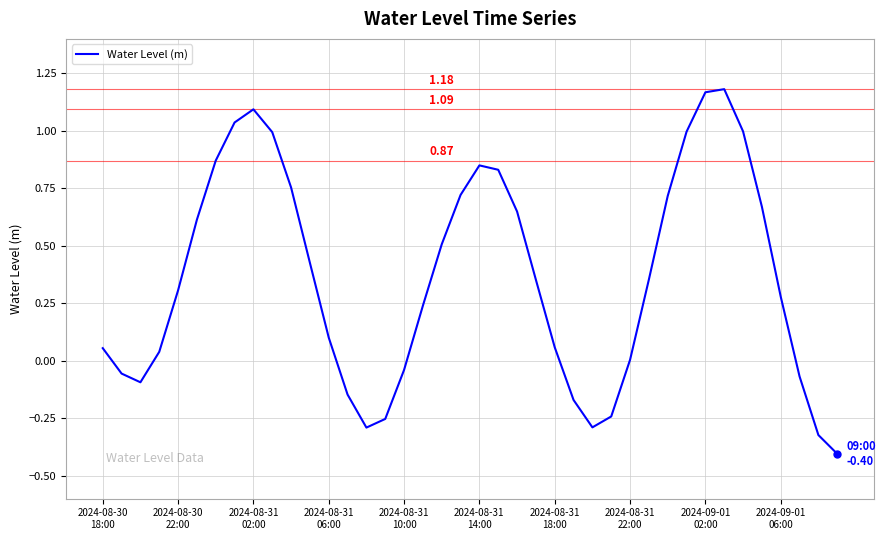

What is the difference between the maximum and minimum values?

1.6